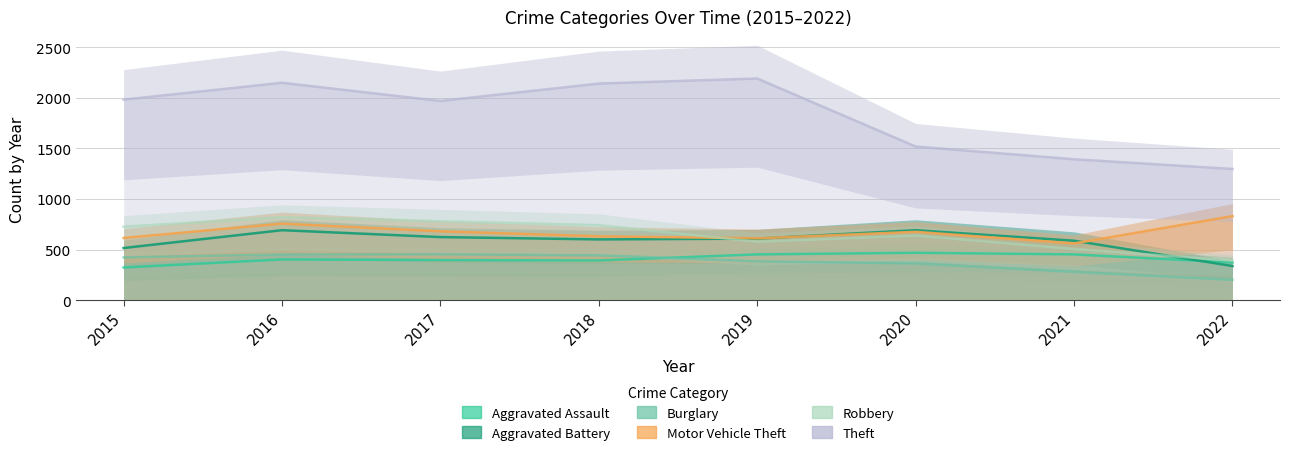

What is the sum of all Aggravated Assault values?

3257